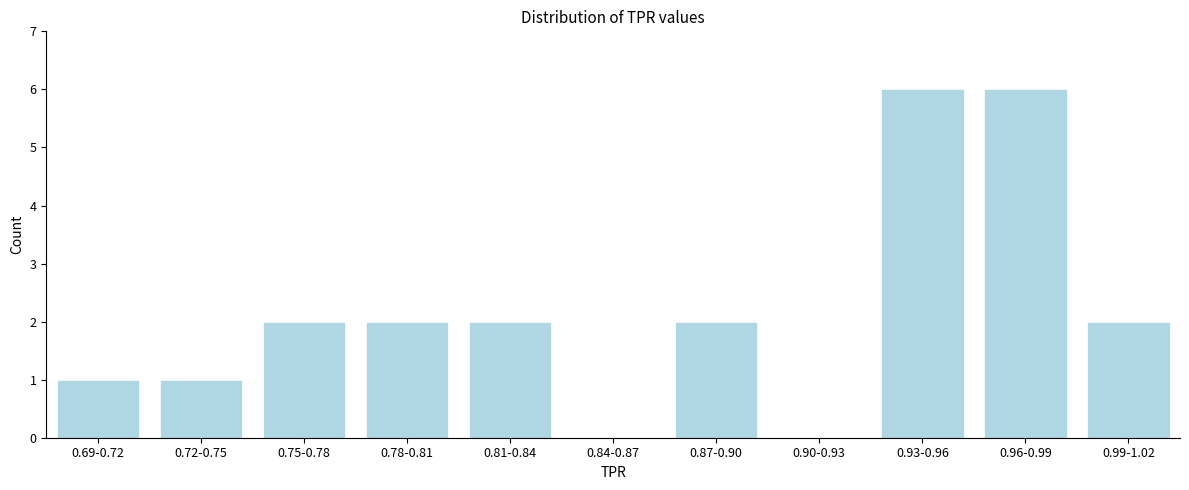

Reading left to right, what are all the values shown in this chart?

0.69-0.72=1	0.72-0.75=1	0.75-0.78=2	0.78-0.81=2	0.81-0.84=2	0.84-0.87=0	0.87-0.90=2	0.90-0.93=0	0.93-0.96=6	0.96-0.99=6	0.99-1.02=2